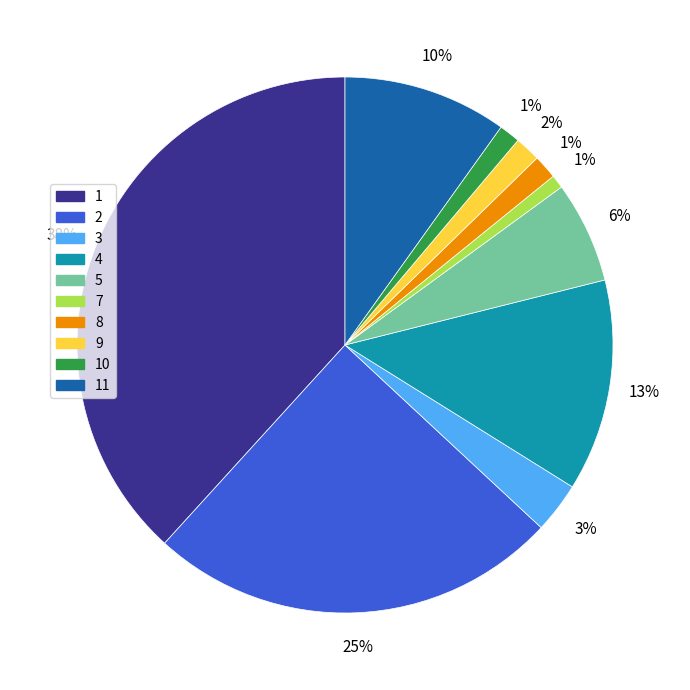

Is there a majority slice in this chart?

No